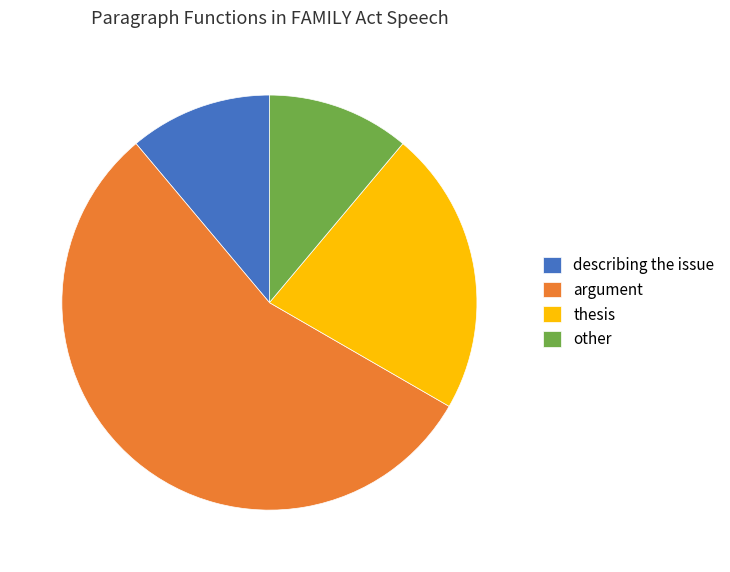

Do thesis and other together represent more than half of the pie?

No